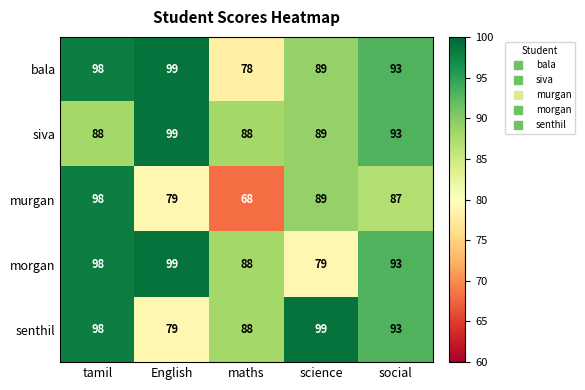

At which label is bala closest to 88?

science